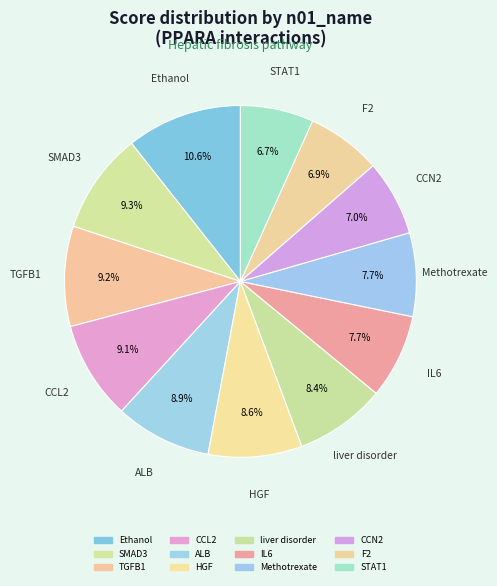

Count the number of slices in the pie.

12